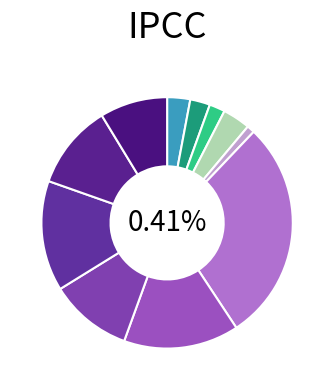

How much of the chart is everything except CG1 15200 L3C?

96.4%